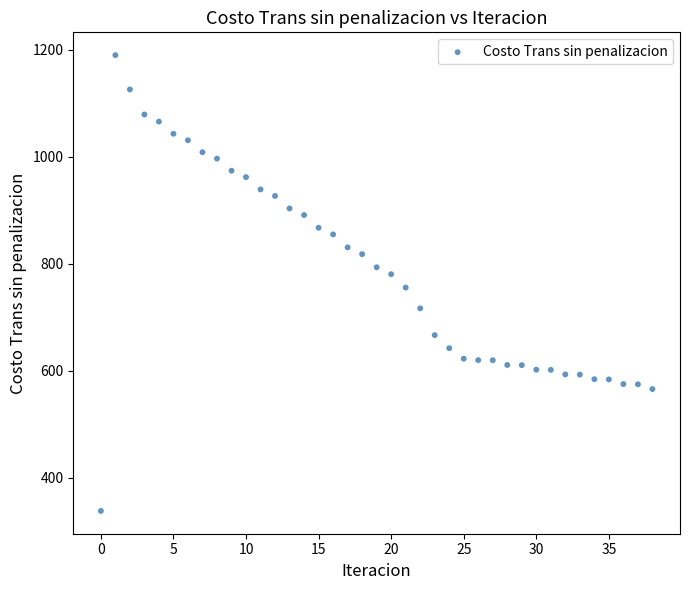

What is the range of Y values (max minus min)?

851.5